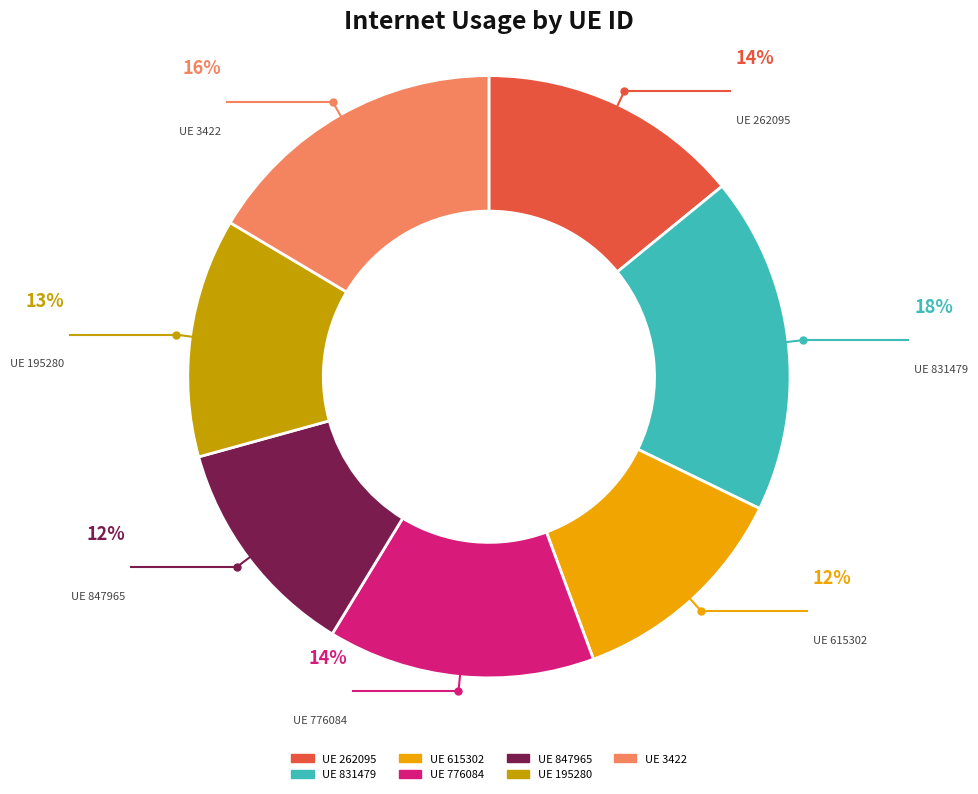

To the nearest percent, what is the average slice percentage?

14%